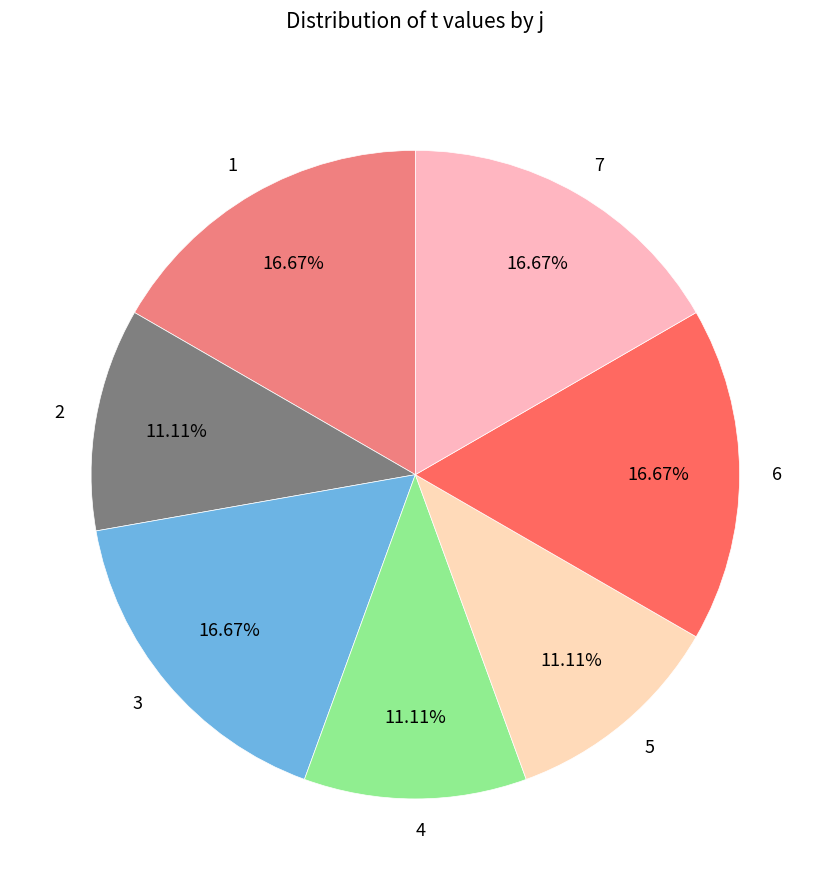

Does any single category account for the majority?

No